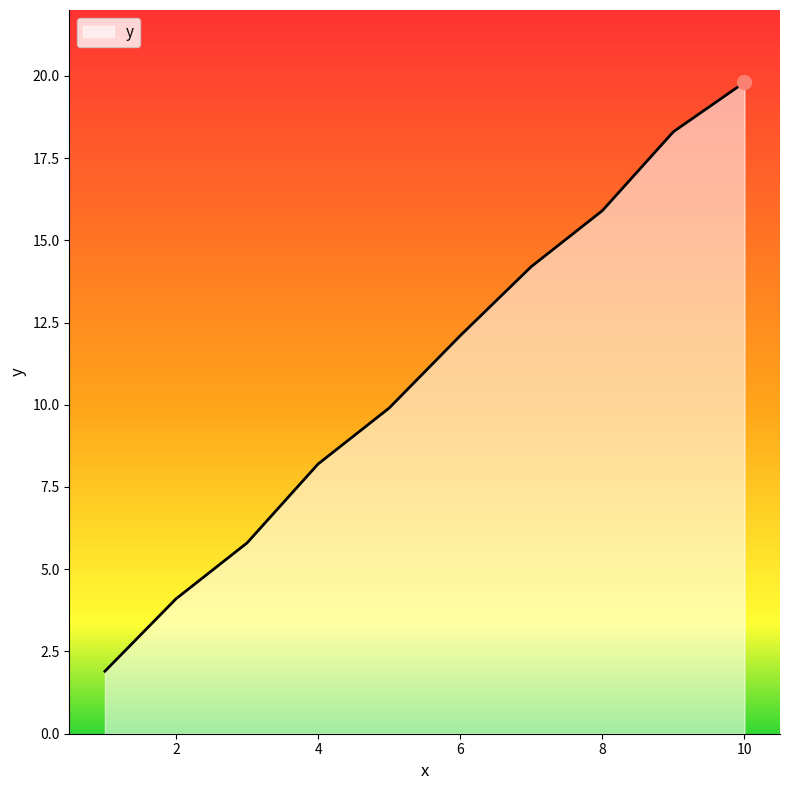

What is the greatest value displayed?

19.8